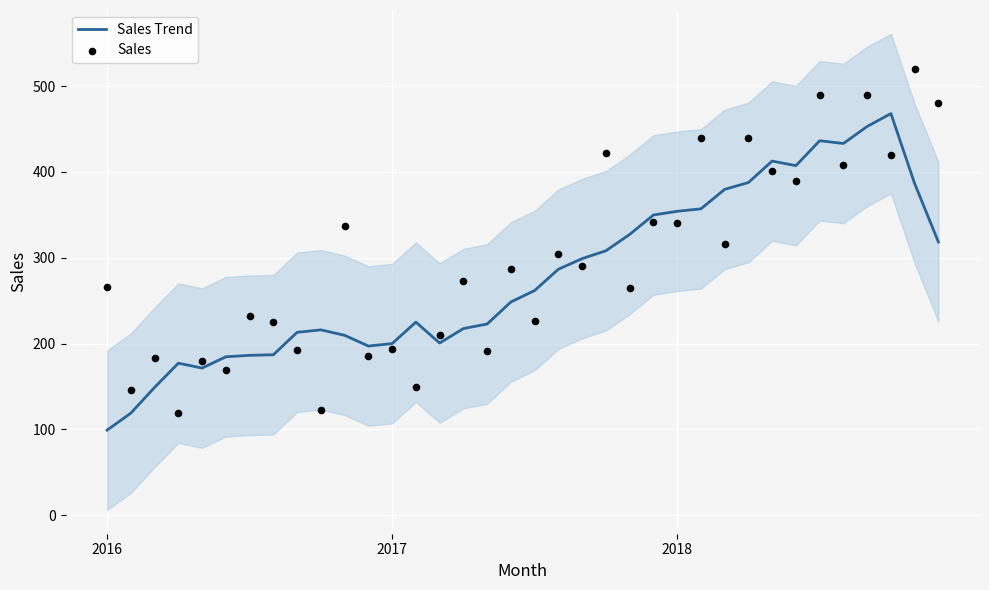

Which series contains the highest Y value?

Sales